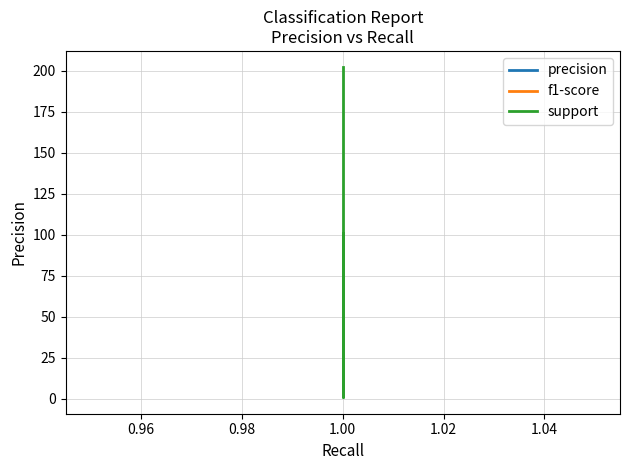

What is the difference between the second highest and second lowest values in the support series?

101